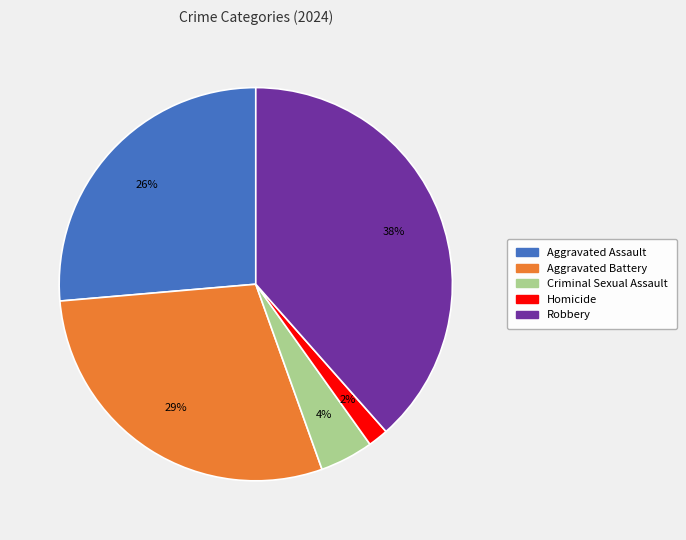

What percentage is the Criminal Sexual Assault slice, to the nearest percent?

4%